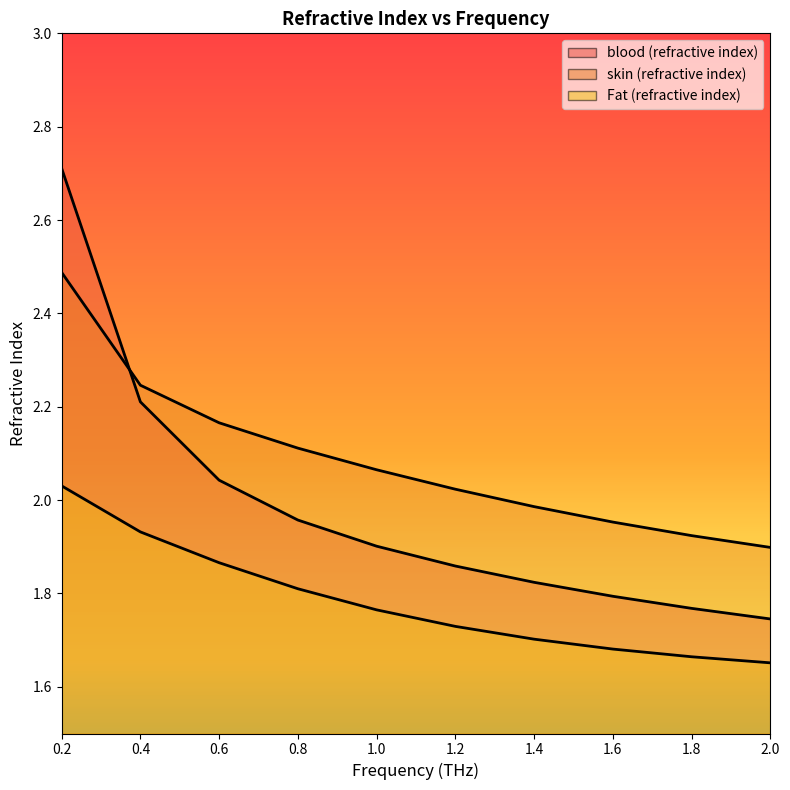

Does the chart display data point markers on the line(s)?

No